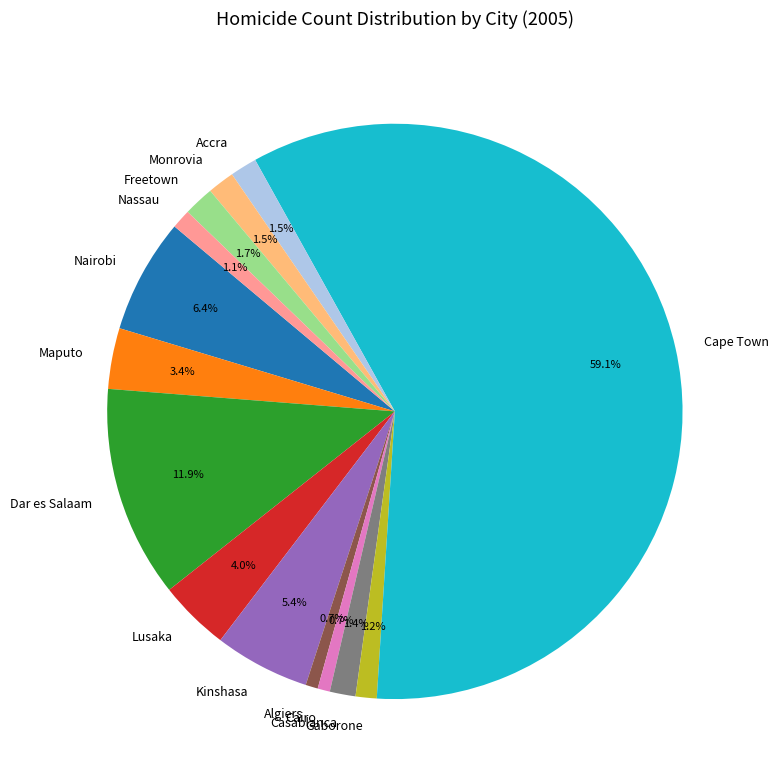

To the nearest percent, what is the combined percentage of Dar es Salaam and Cape Town?

71%